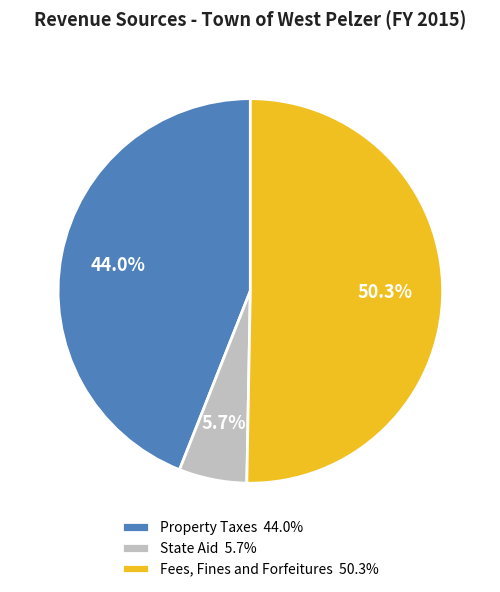

Between State Aid and Fees, Fines and Forfeitures, which is larger?

Fees, Fines and Forfeitures